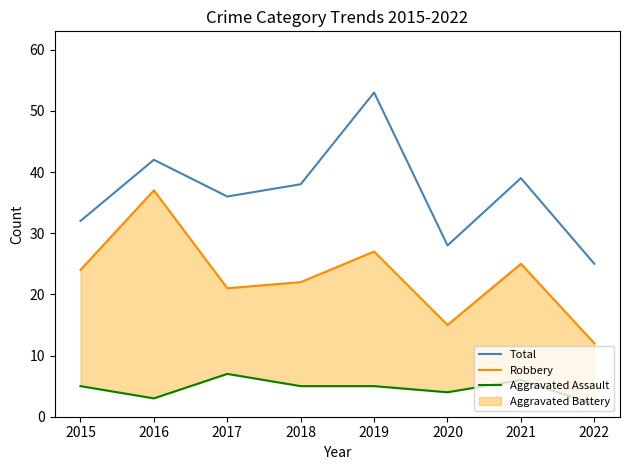

What is the difference between the Total values at 2019 and 2022?

28